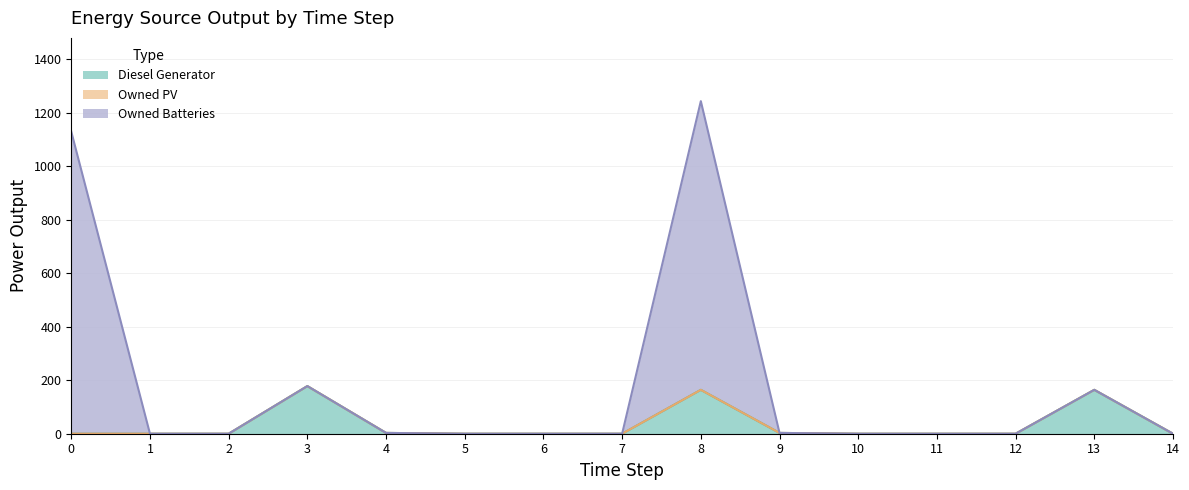

Is it true that Diesel Generator equals 0 at 6?

True